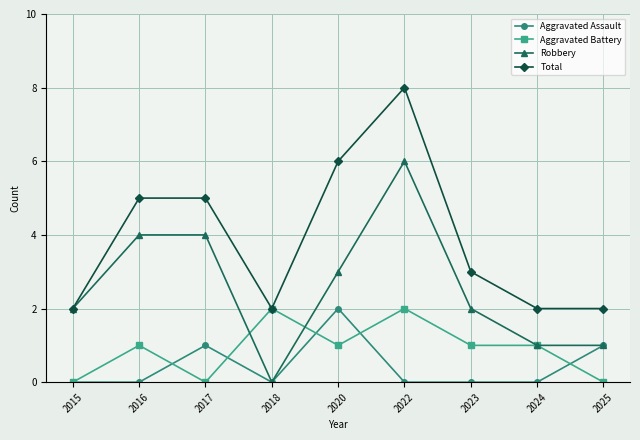

Reading left to right, what are all the values shown in this chart?

Aggravated Assault: 2015=0	2016=0	2017=1	2018=0	2020=2	2022=0	2023=0	2024=0	2025=1
Aggravated Battery: 2015=0	2016=1	2017=0	2018=2	2020=1	2022=2	2023=1	2024=1	2025=0
Robbery: 2015=2	2016=4	2017=4	2018=0	2020=3	2022=6	2023=2	2024=1	2025=1
Total: 2015=2	2016=5	2017=5	2018=2	2020=6	2022=8	2023=3	2024=2	2025=2